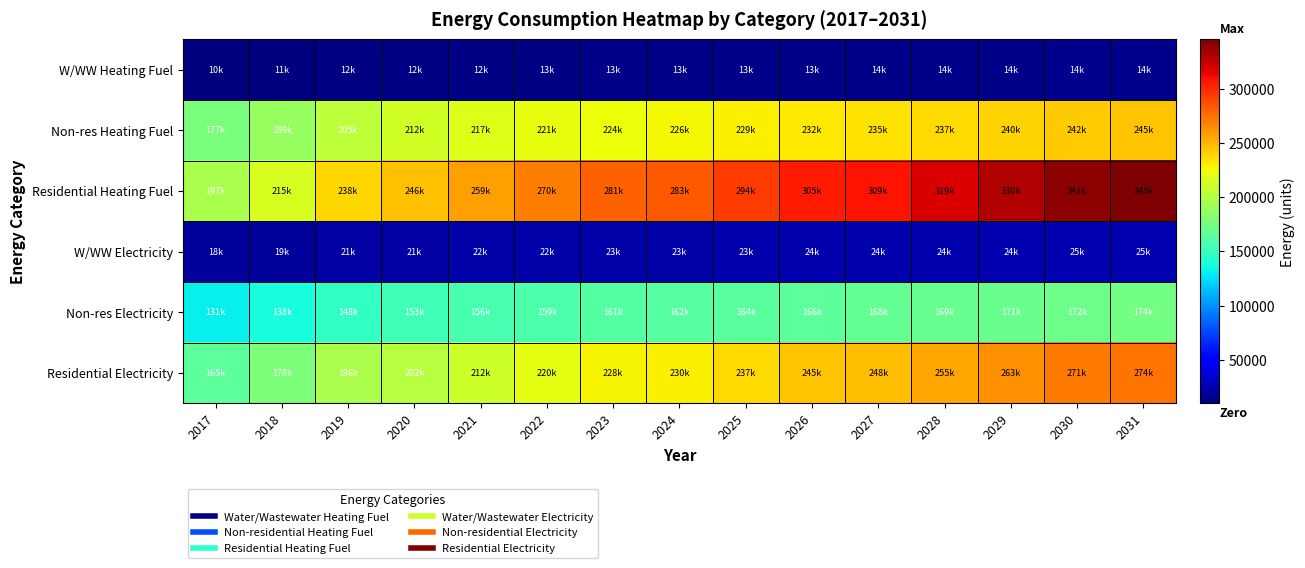

What is the total value across all series at 2023?

928809.8